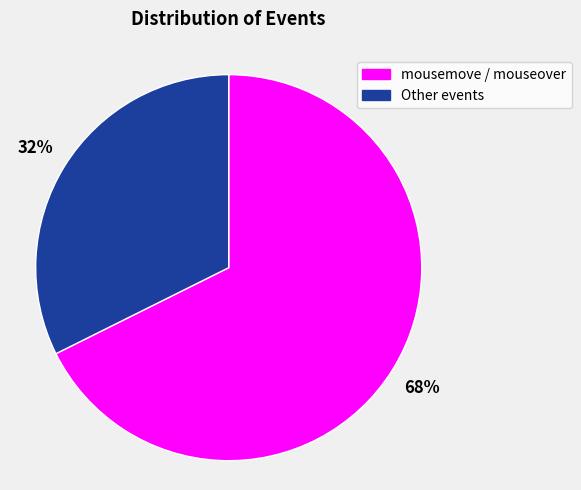

Combined, do Other events and mousemove / mouseover account for over 50%?

Yes